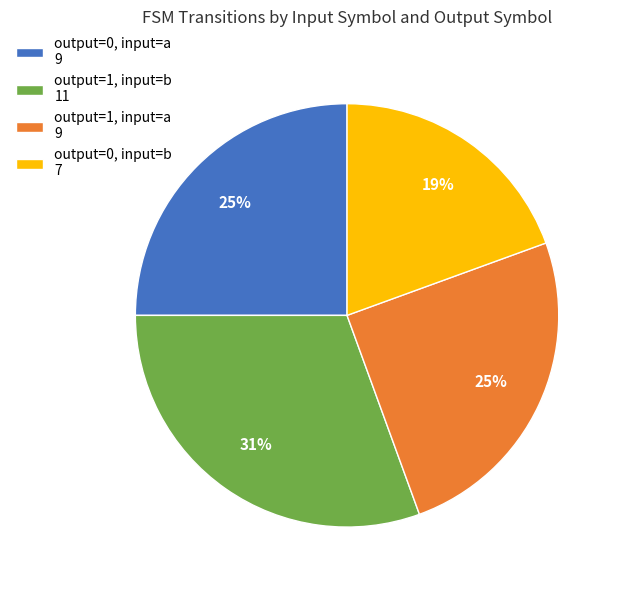

To the nearest percent, what portion does output=1, input=a 9 represent?

25%